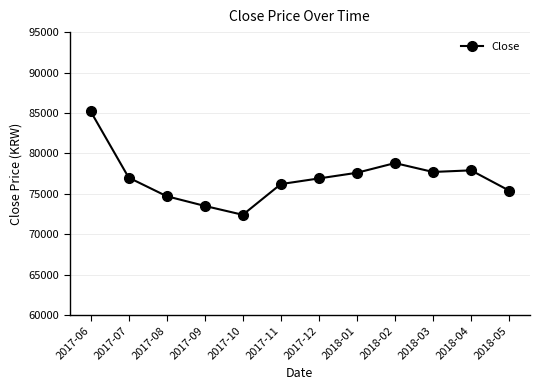

What is the value of the 6th point from the left?

76200